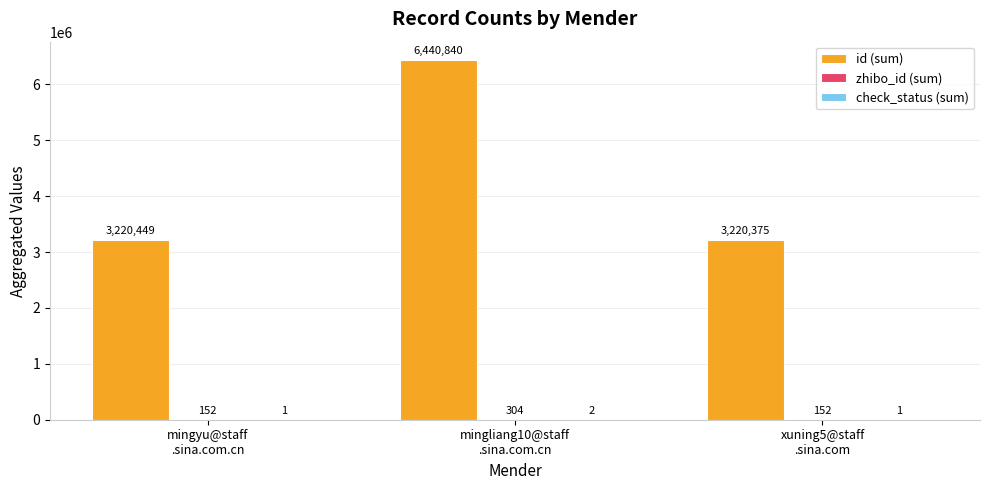

Which series has the largest total across all categories?

id (sum)